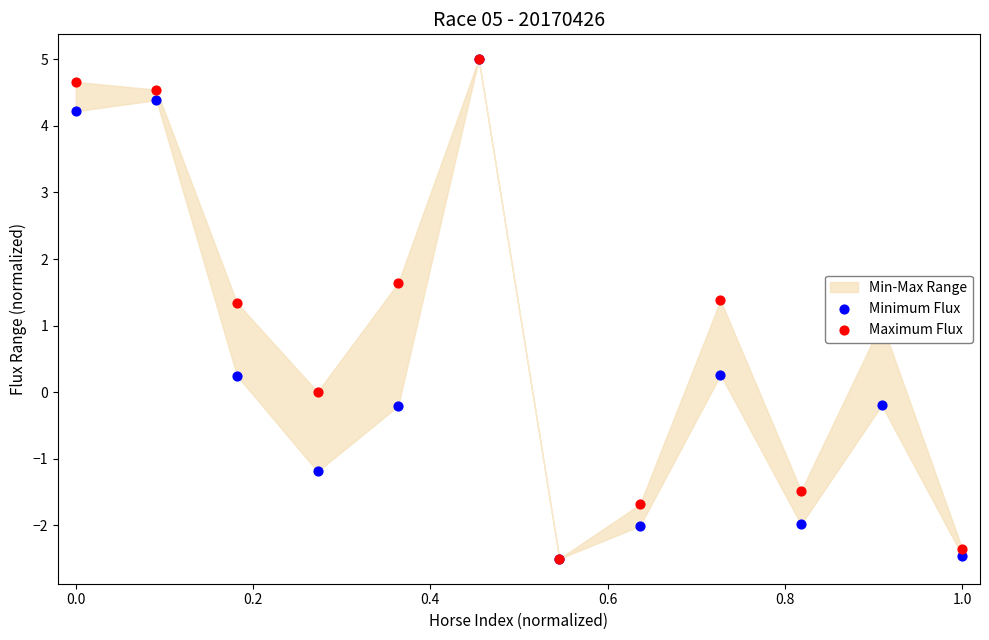

Which series contains the lowest Y value?

Minimum Flux